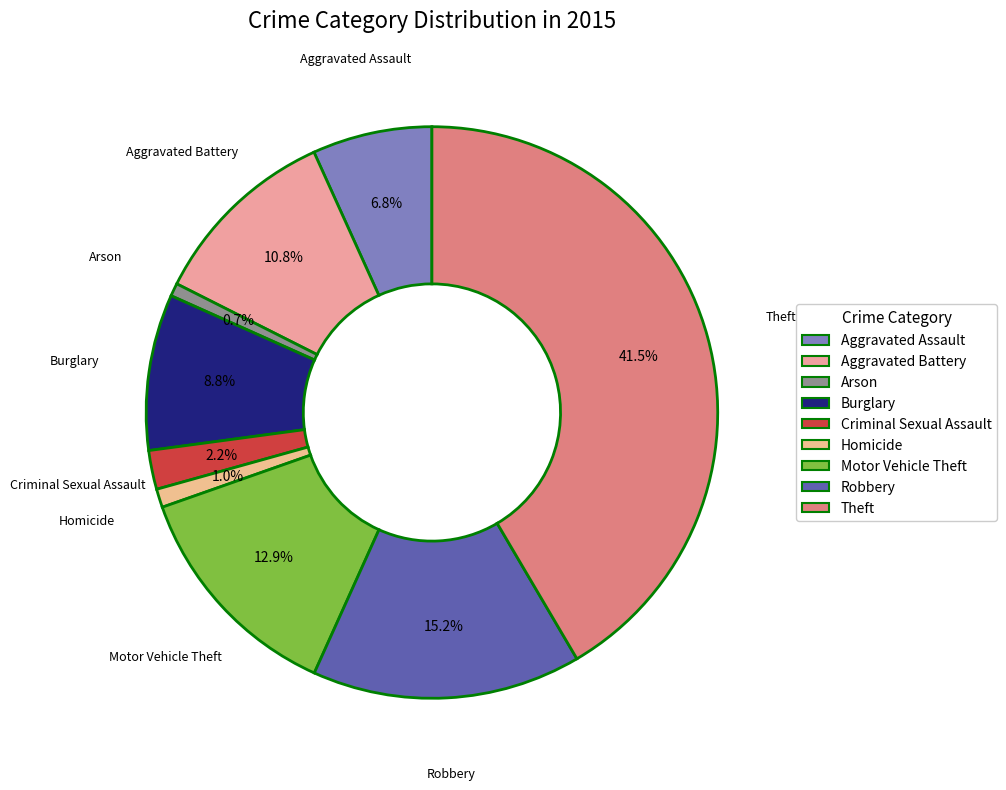

Which has a higher value, Burglary or Criminal Sexual Assault?

Burglary